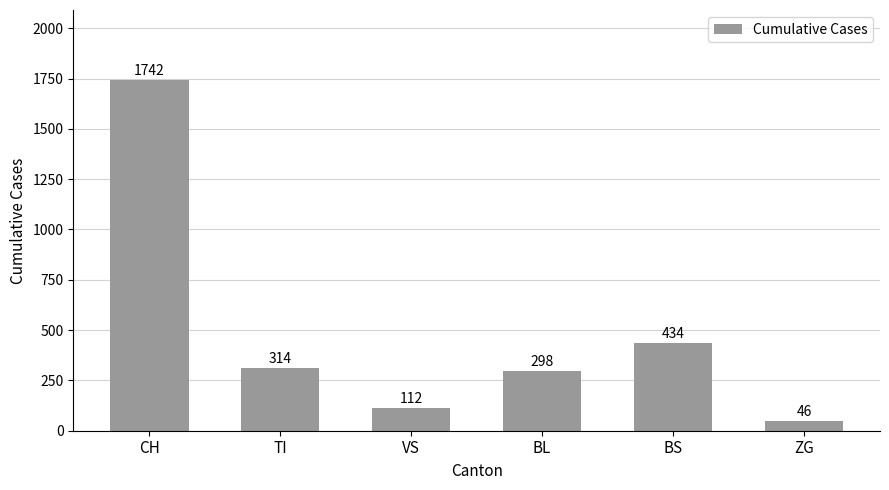

What is the difference between the maximum and second lowest values?

1630